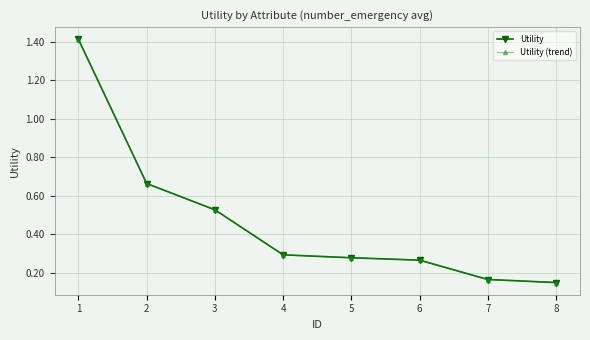

Reading left to right, extract all data points from this chart.

Utility: 1=1.4	2=0.7	3=0.5	4=0.3	5=0.3	6=0.3	7=0.2	8=0.1
Utility (trend): 1=1.4	2=0.7	3=0.5	4=0.3	5=0.3	6=0.3	7=0.2	8=0.1